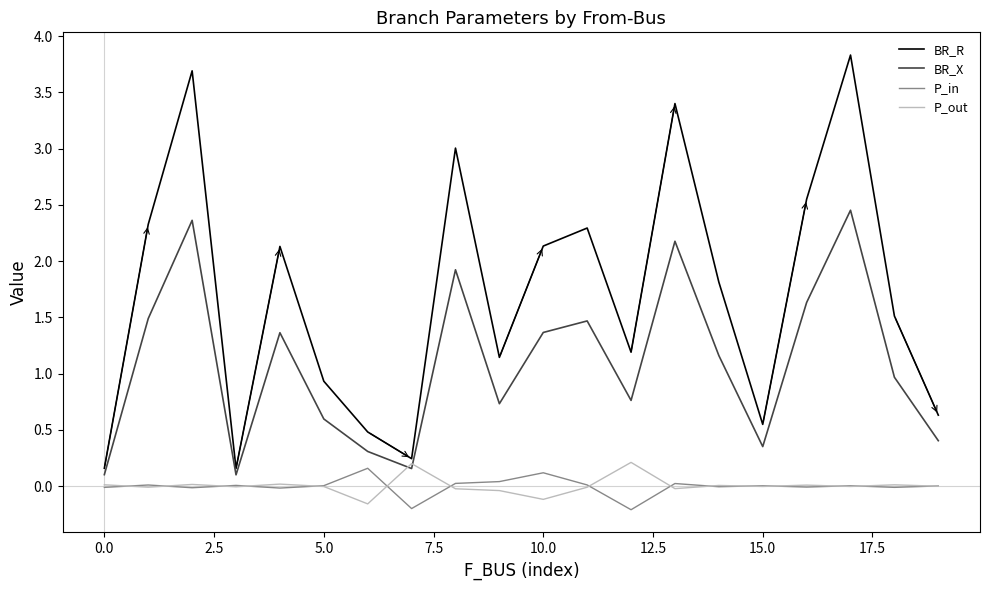

Which series has the largest range (max minus min)?

BR_R